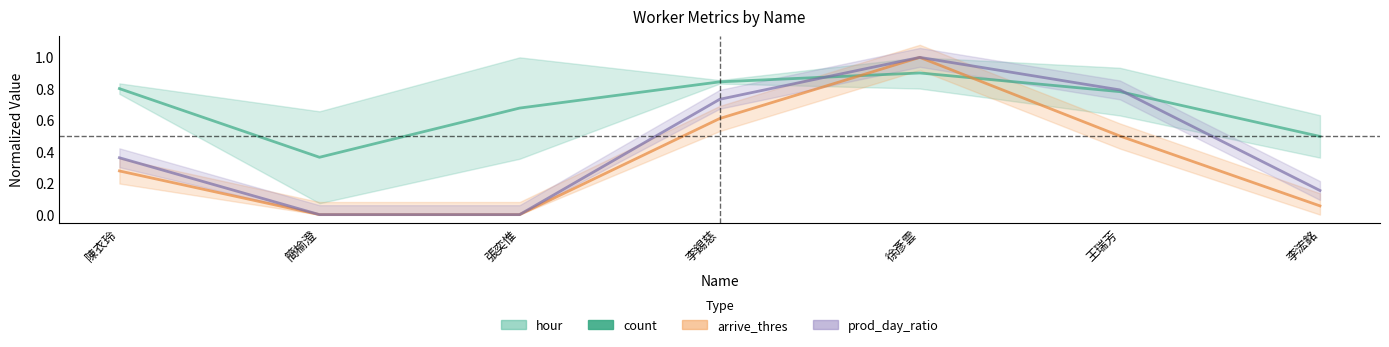

What is the difference between the values at 徐彥雲 and 簡榆澄?

0.5